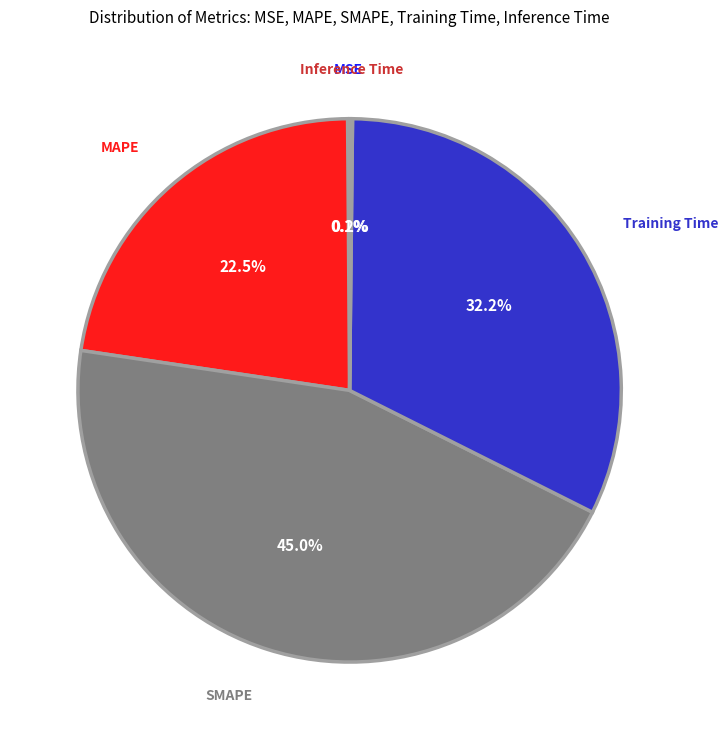

What is the largest slice in the pie chart?

SMAPE